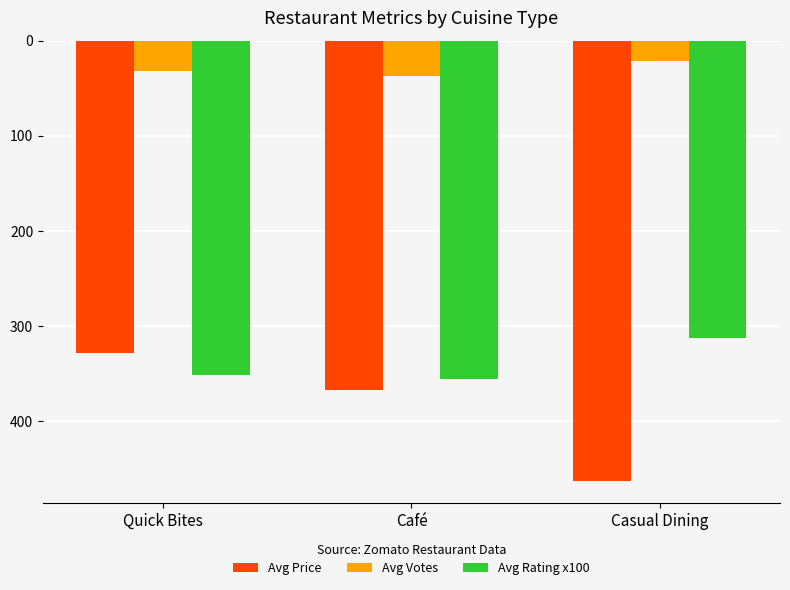

Does the chart contain any negative values?

Yes